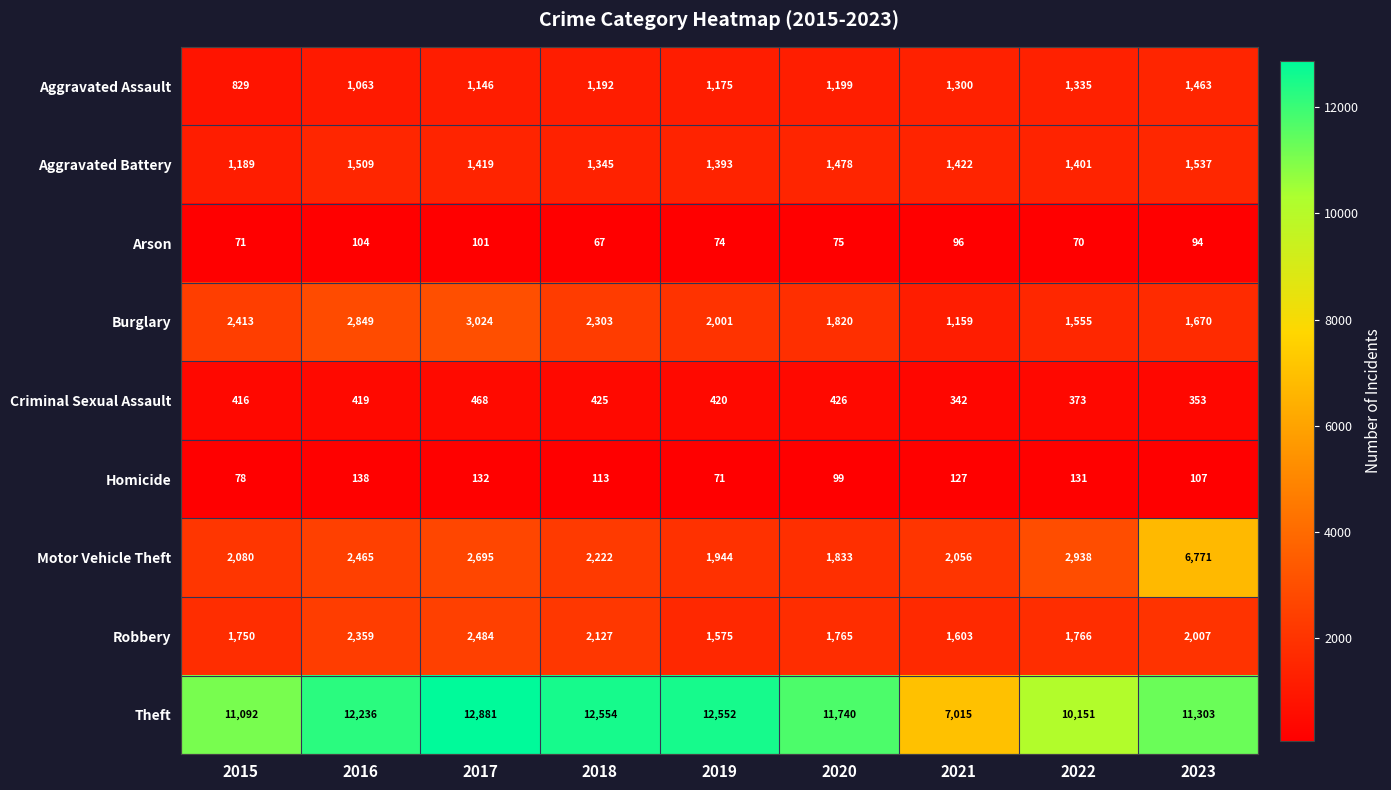

At which label does Burglary reach its minimum?

2021